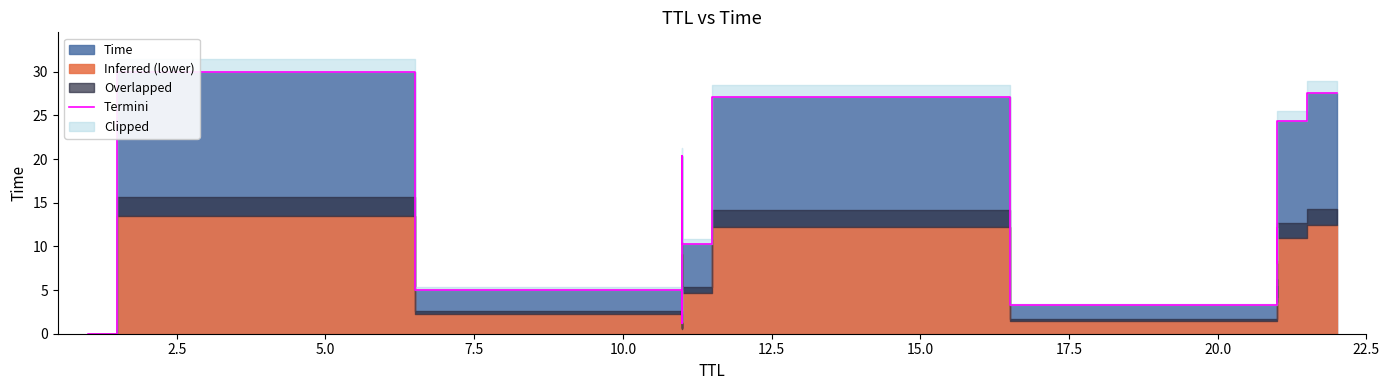

Does the chart have visible grid lines?

No